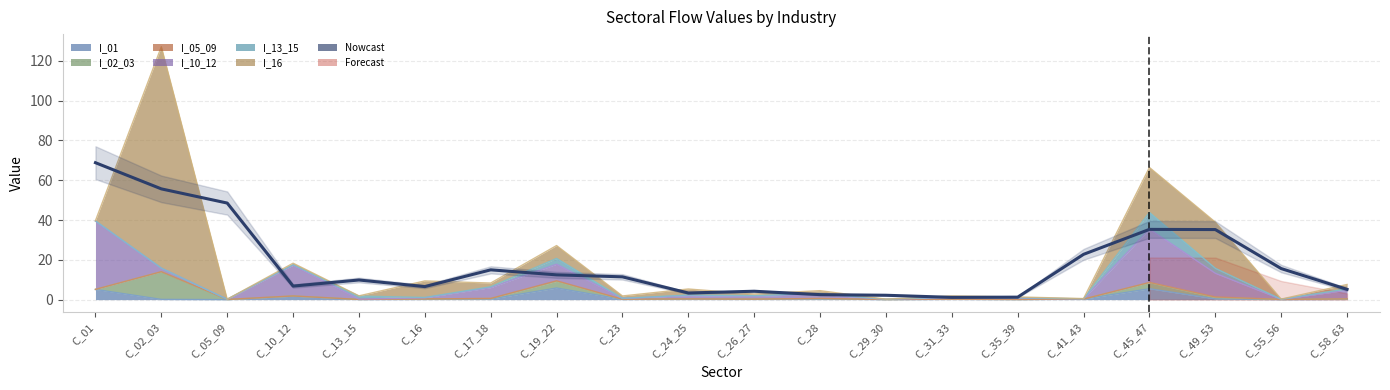

At which category is the sum across all series the highest?

C_02_03